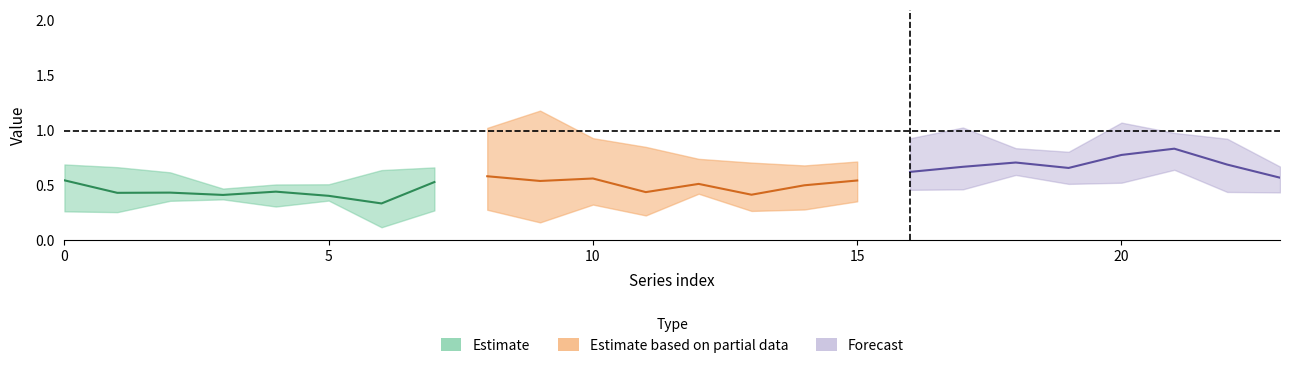

Reading left to right, what are all the values shown in this chart?

day1: 0.5	0.3	0.4	0.4	0.5	0.5	0.3	0.6	0.3	0.5	0.5	0.3	0.5	0.5	0.7	0.6	0.6	0.6	0.7	0.6	1.0	0.9	0.6	0.5
day2: 0.5	0.3	0.4	0.4	0.5	0.4	0.6	0.7	0.4	0.5	0.8	0.3	0.7	0.7	0.7	0.7	0.7	1.0	0.8	0.5	0.5	0.6	0.8	0.4
day3: 0.7	0.4	0.4	0.4	0.5	0.4	0.4	0.5	0.7	0.5	0.4	0.5	0.5	0.4	0.6	0.6	0.9	0.6	0.8	0.8	0.7	1.0	0.9	0.7
day4: 0.3	0.5	0.4	0.4	0.3	0.4	0.3	0.5	0.3	0.2	0.3	0.4	0.5	0.4	0.3	0.4	0.5	0.5	0.6	0.6	0.8	0.9	0.6	0.7
day5: 0.6	0.6	0.6	0.5	0.4	0.4	0.1	0.3	1.0	1.2	0.9	0.9	0.5	0.3	0.4	0.6	0.6	0.7	0.6	0.7	0.6	0.8	0.6	0.7
day6: 0.7	0.7	0.4	0.4	0.4	0.4	0.3	0.6	0.8	0.4	0.4	0.2	0.4	0.3	0.3	0.4	0.5	0.7	0.6	0.7	1.1	0.7	0.4	0.5